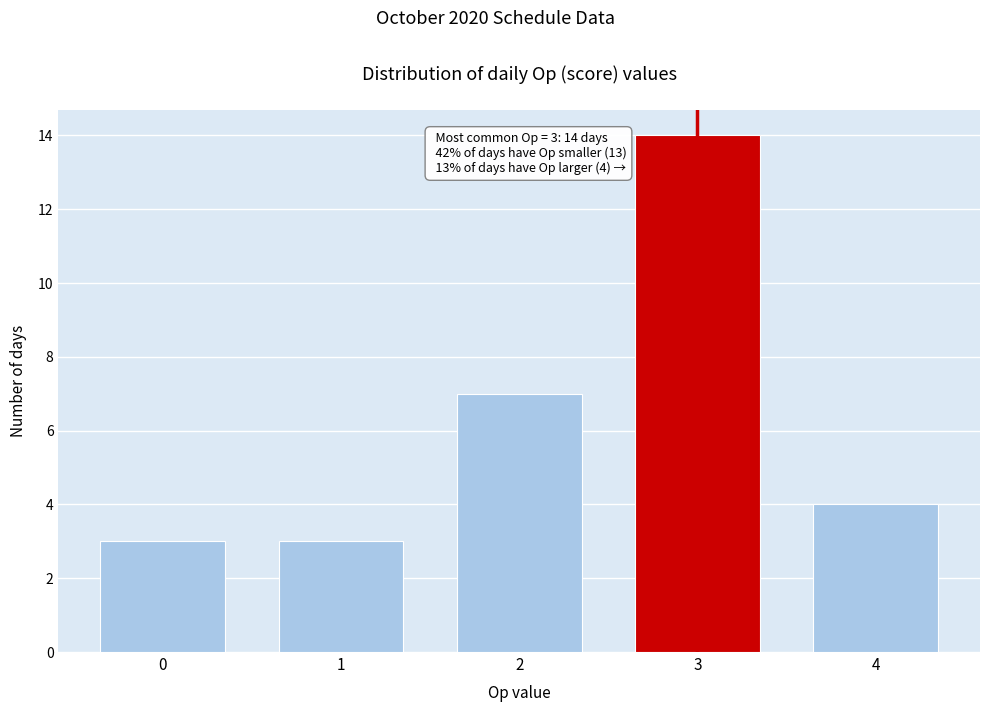

Reading left to right, extract all data points from this chart.

3	3	7	14	4